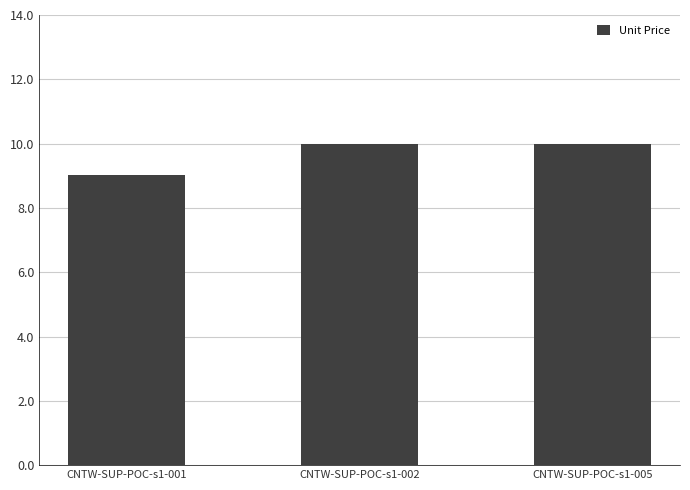

How many data points does each series have?

3